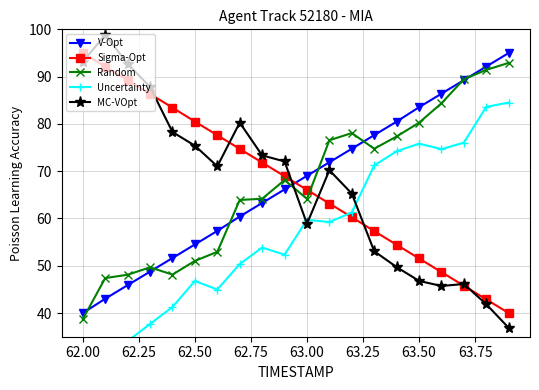

How many times do MC-VOpt and Random cross each other?

1